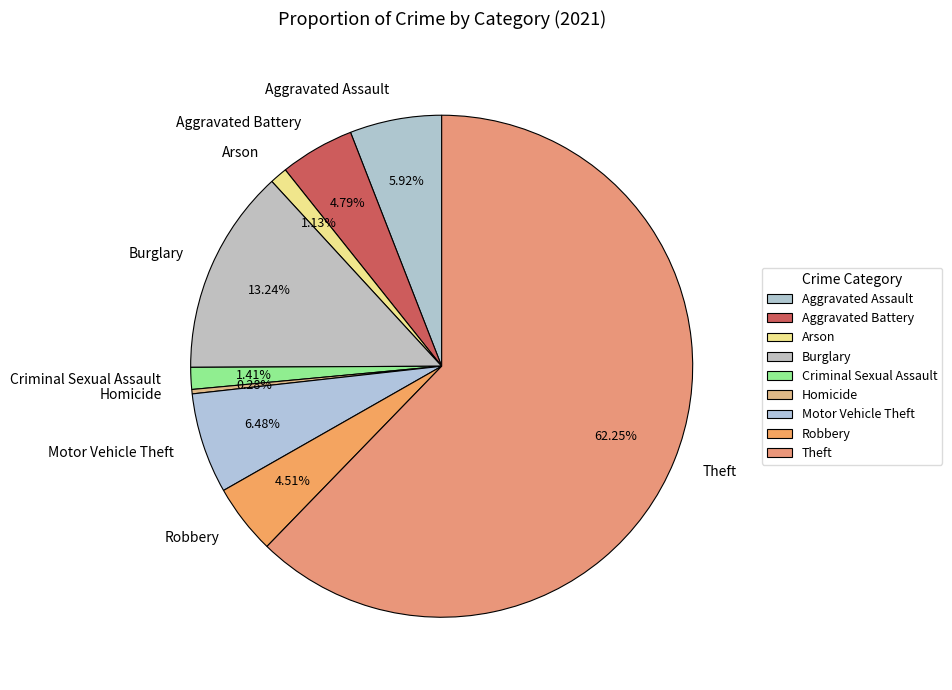

To the nearest percent, what is the difference between the Criminal Sexual Assault and Robbery slice percentages?

3%